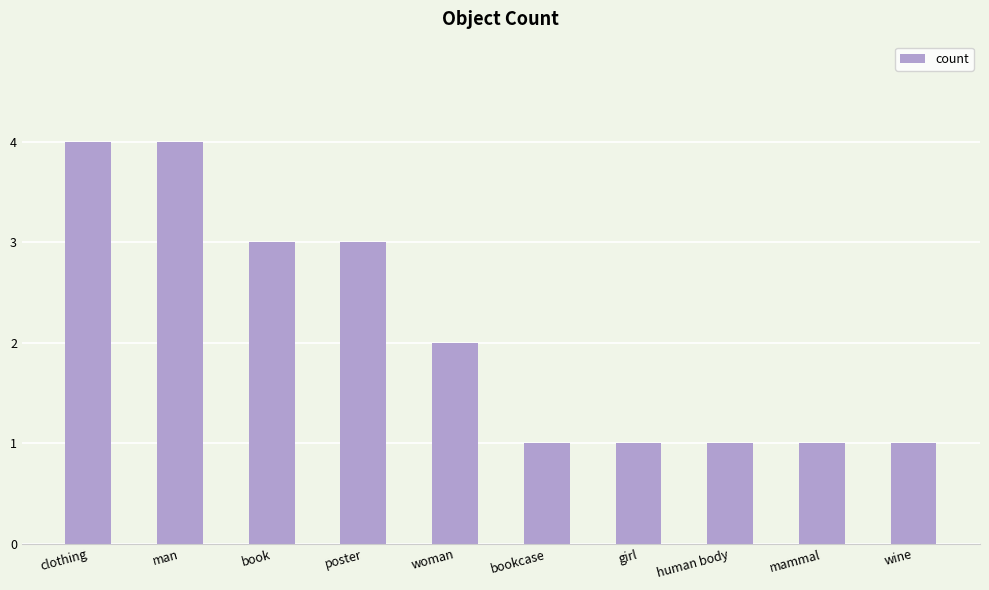

What is the greatest value displayed?

4